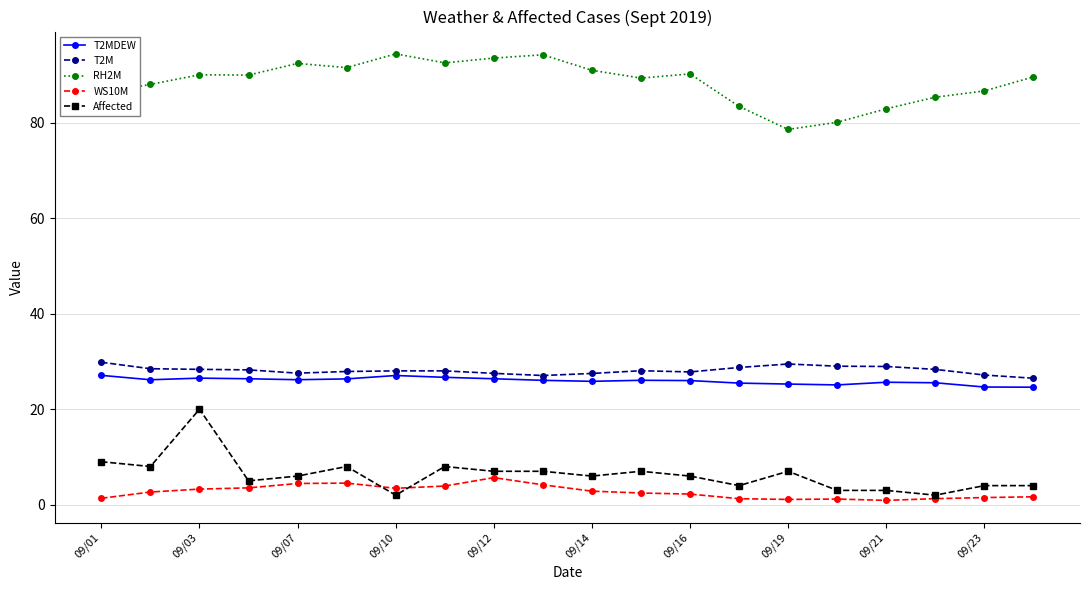

What is the lowest value of the T2MDEW series?

24.6